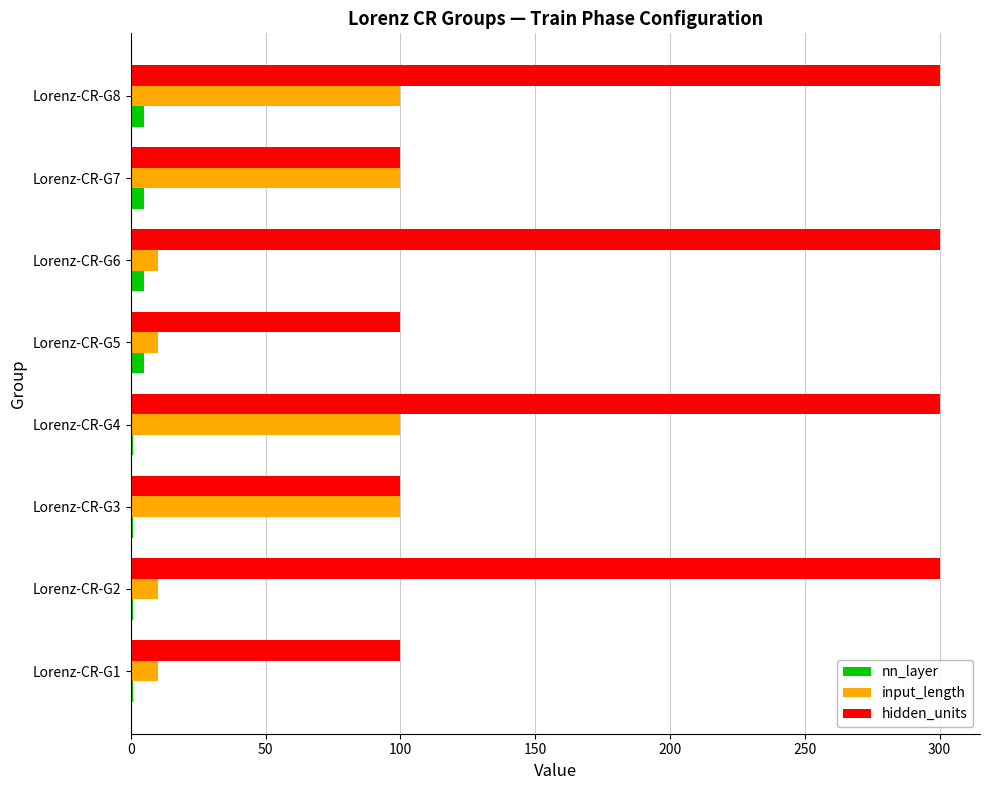

Which series has the largest total across all categories?

hidden_units